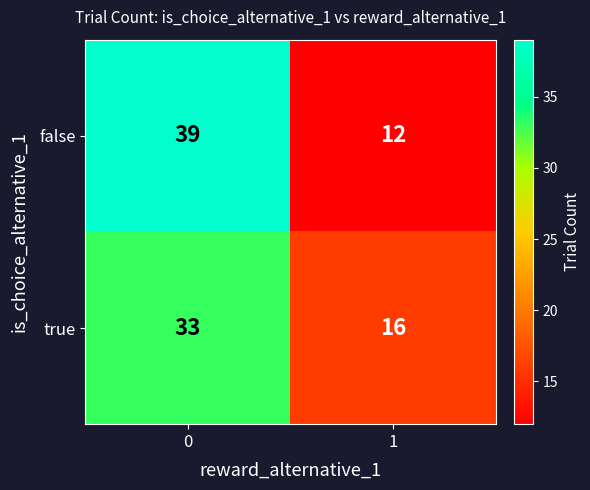

Is it true that true equals 16 at 1?

True